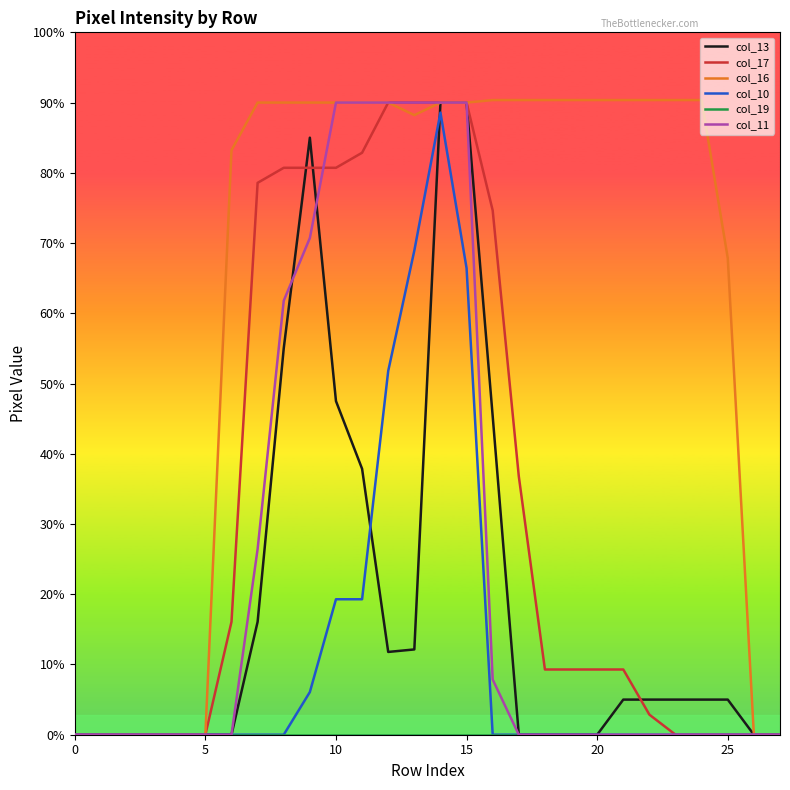

List the series in order of their peak value, highest first.

col_16, col_13, col_17, col_11, col_10, col_19